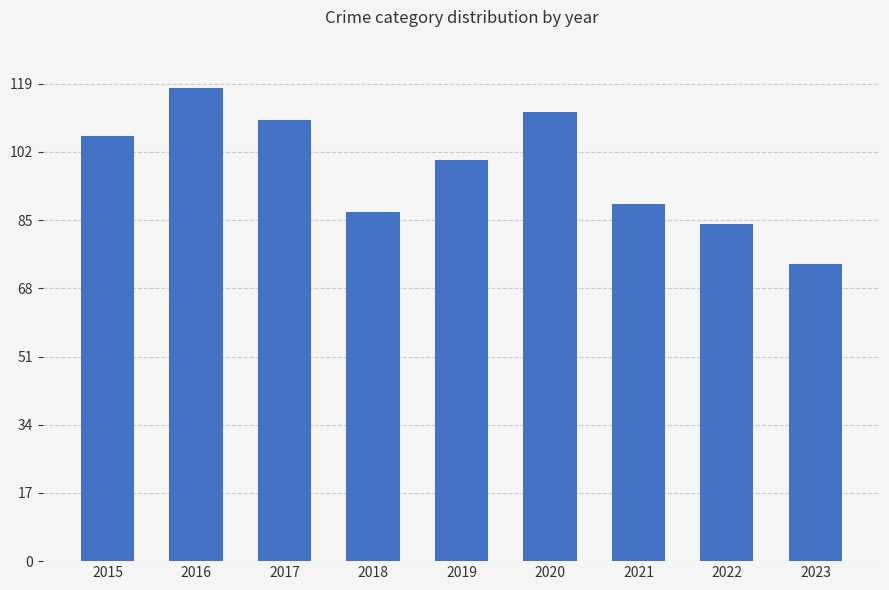

Reading left to right, what are all the values shown in this chart?

2015=106	2016=118	2017=110	2018=87	2019=100	2020=112	2021=89	2022=84	2023=74